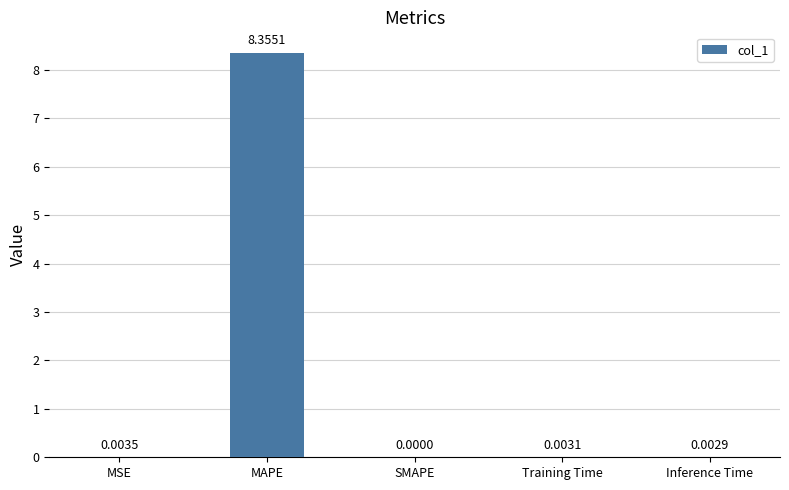

At which label is the value closest to 4?

MSE